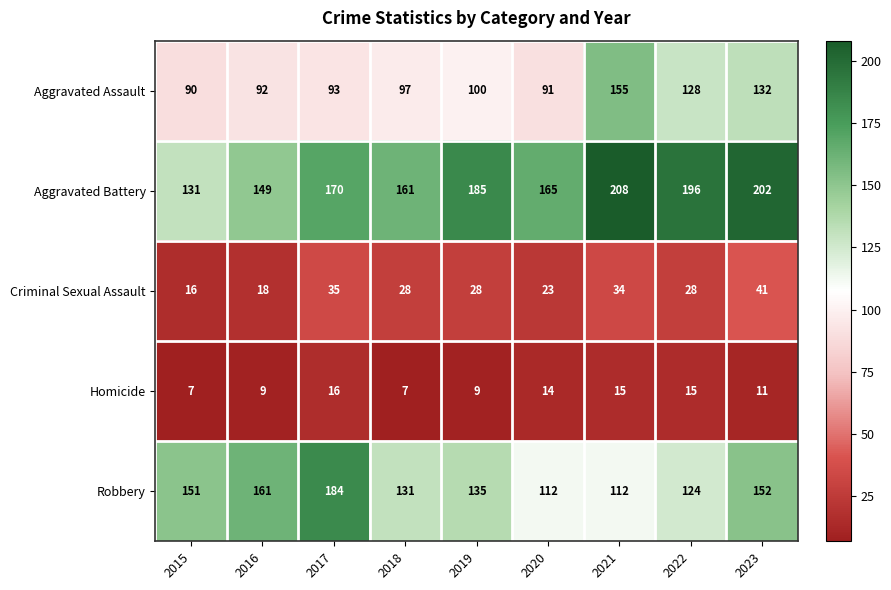

Which series has the largest range (max minus min)?

Aggravated Battery